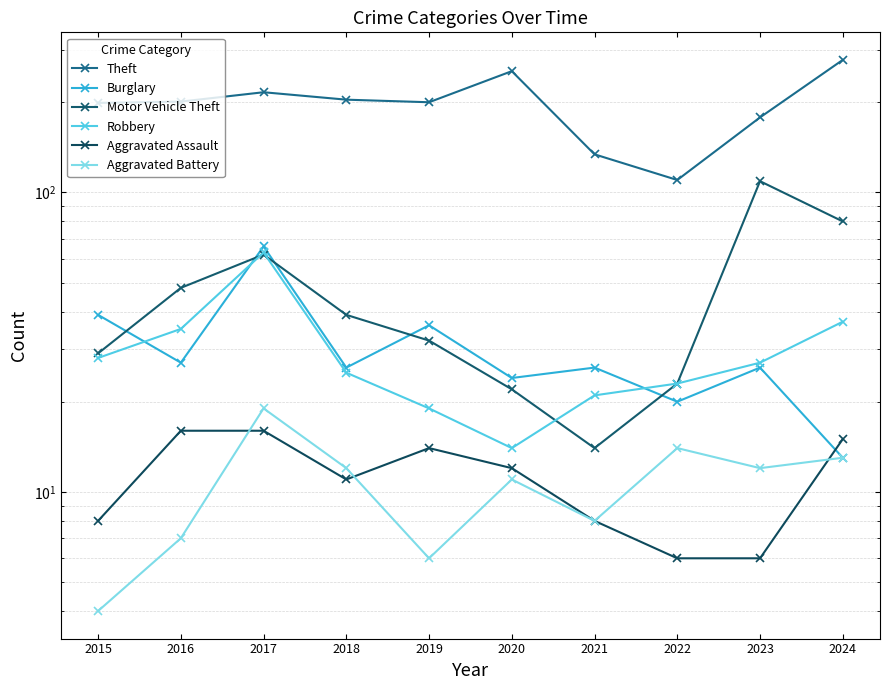

Is it true that Aggravated Assault equals 8 at 2019?

False